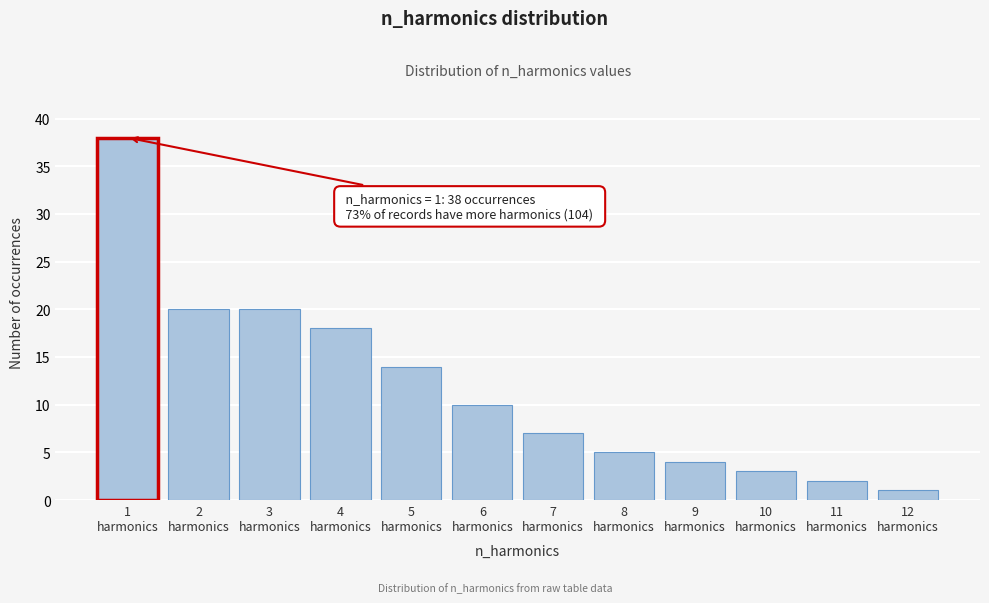

Reading left to right, list all the values displayed in this chart.

38	20	20	18	14	10	7	5	4	3	2	1